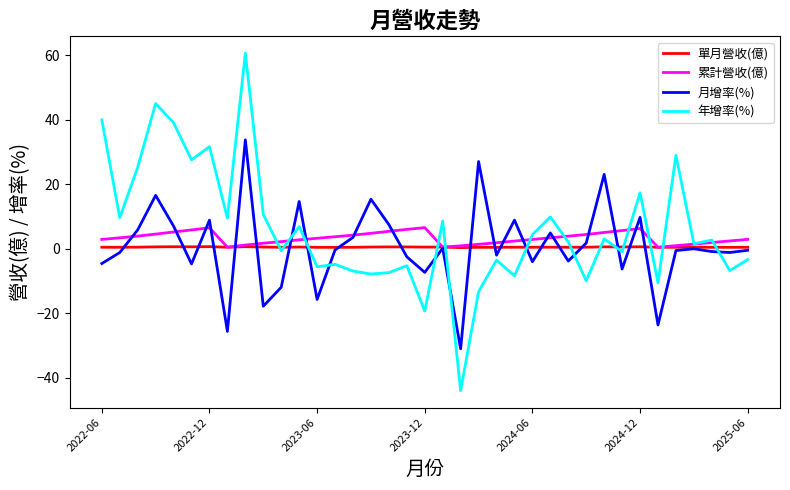

What is the smallest value displayed?

-44.0